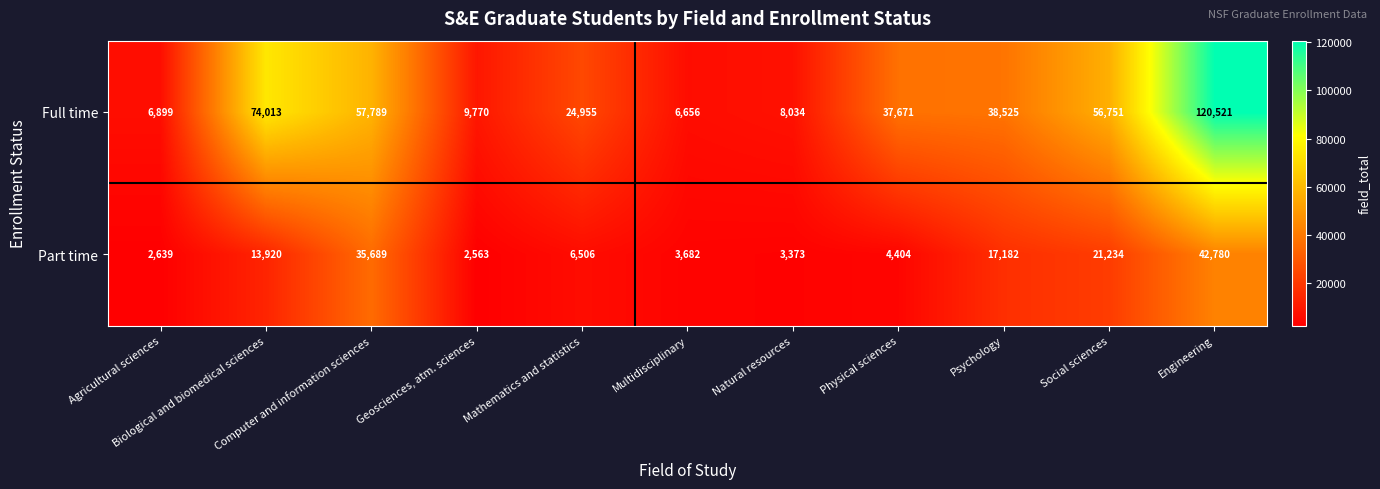

What is the difference between the maximum and minimum values in the Part time series?

40217